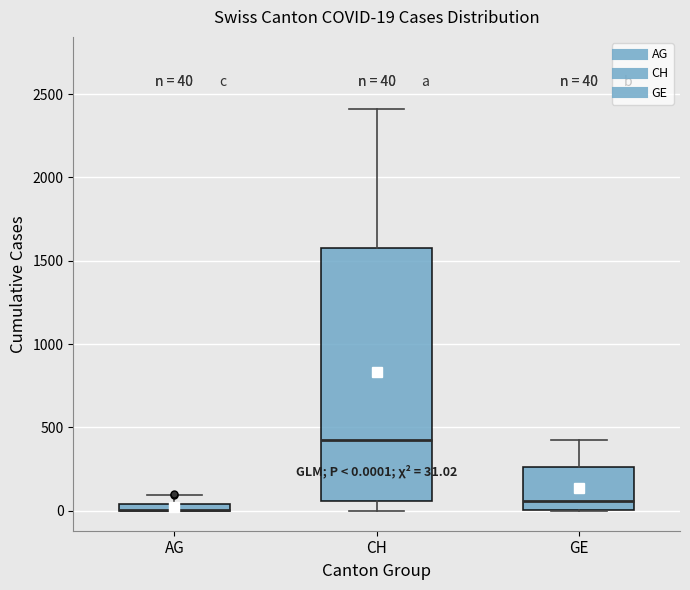

Which box is the tallest, from its lower edge to its upper edge?

CH